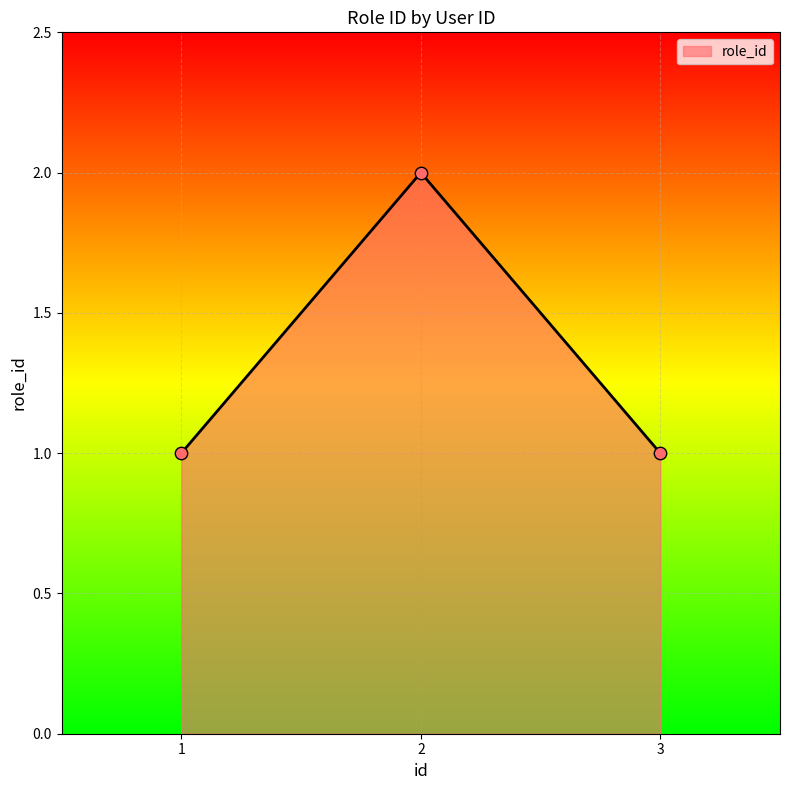

Which has a higher value, 1 or 2?

2